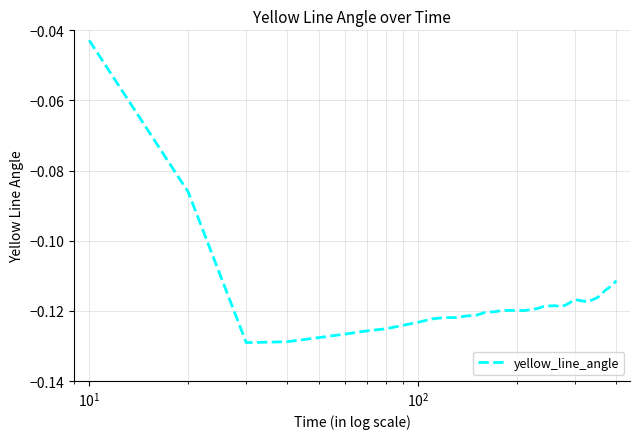

How many lines are shown in the chart?

1